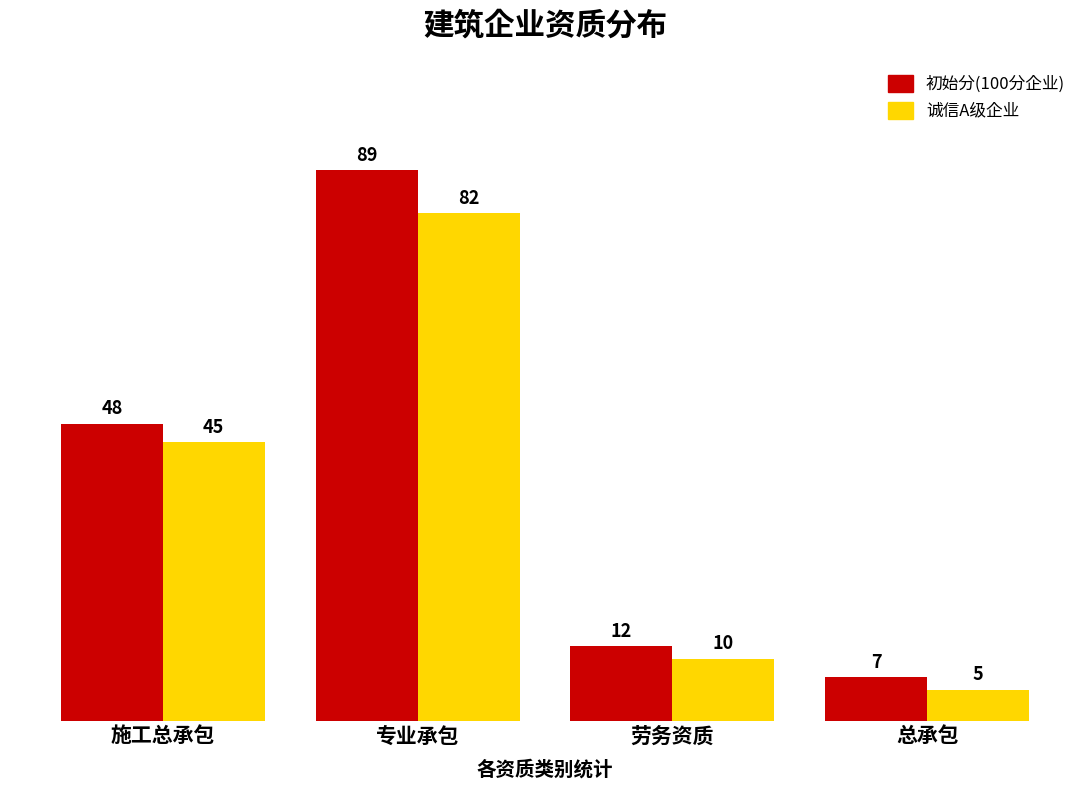

How many values in the 初始分(100分企业) series are below 48?

2